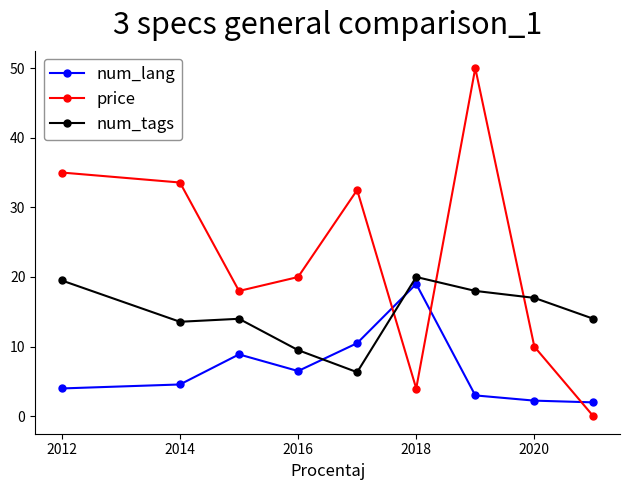

What is the value of the price point at the 7th from the left?

50.0